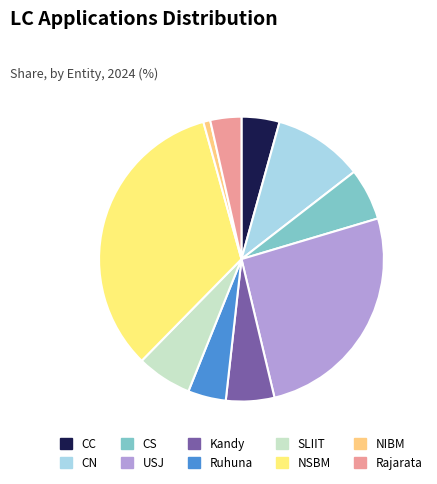

To the nearest percent, what is the average slice percentage?

10%